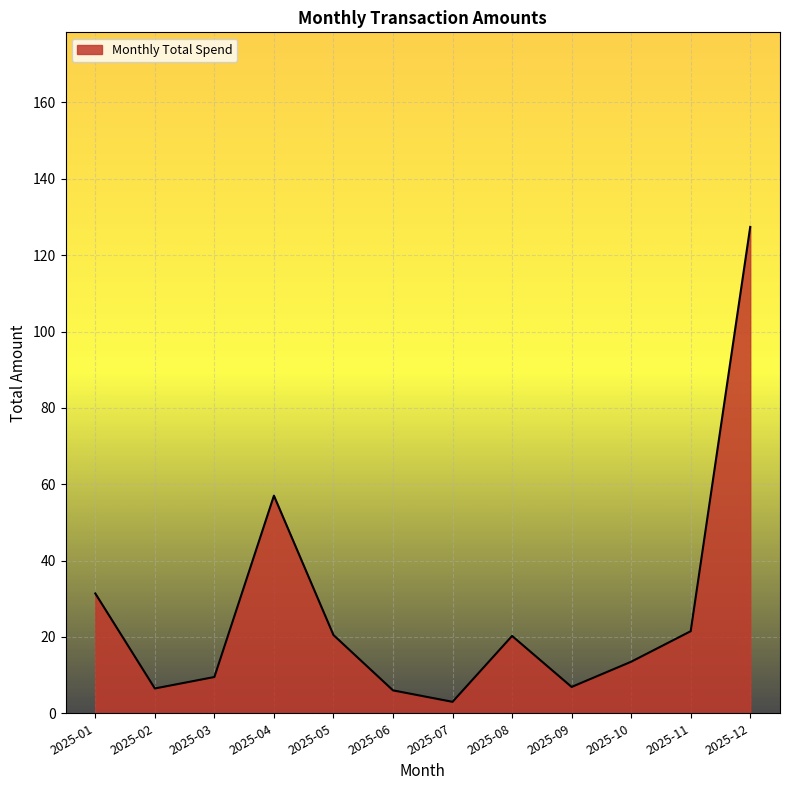

What is the difference between the maximum and minimum values?

124.4